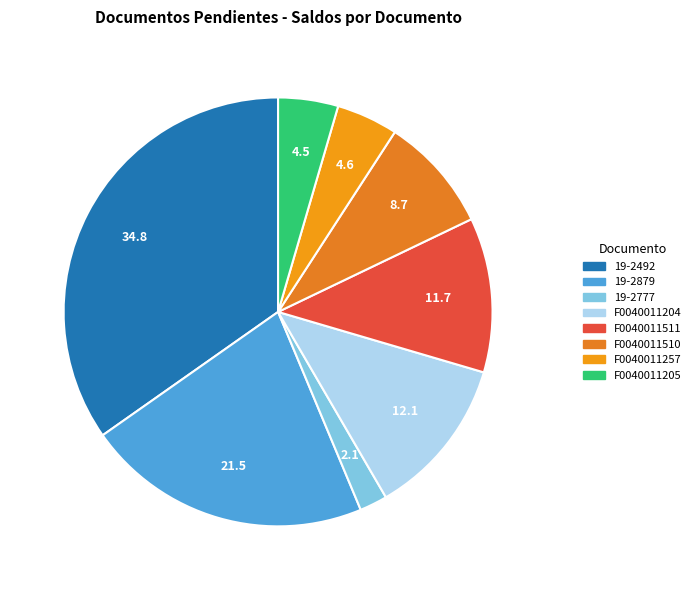

To the nearest percent, what percentage of the pie is F0040011205?

5%